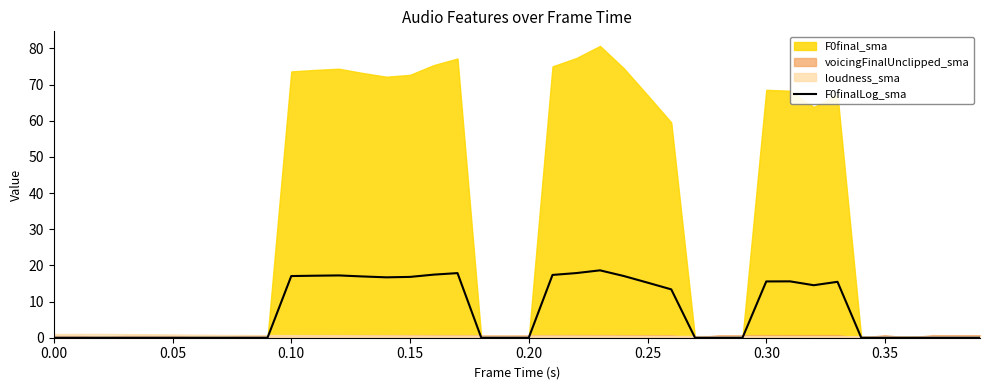

How many lines are shown in the chart?

1